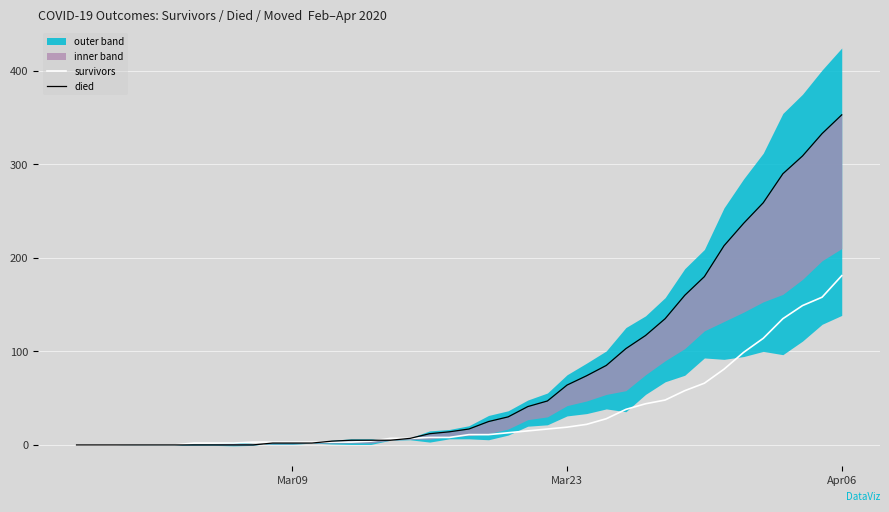

What is the maximum value for survivors?

181